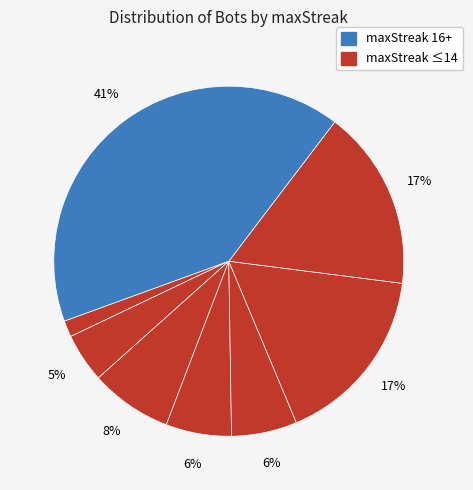

How many segments does this pie chart have?

8